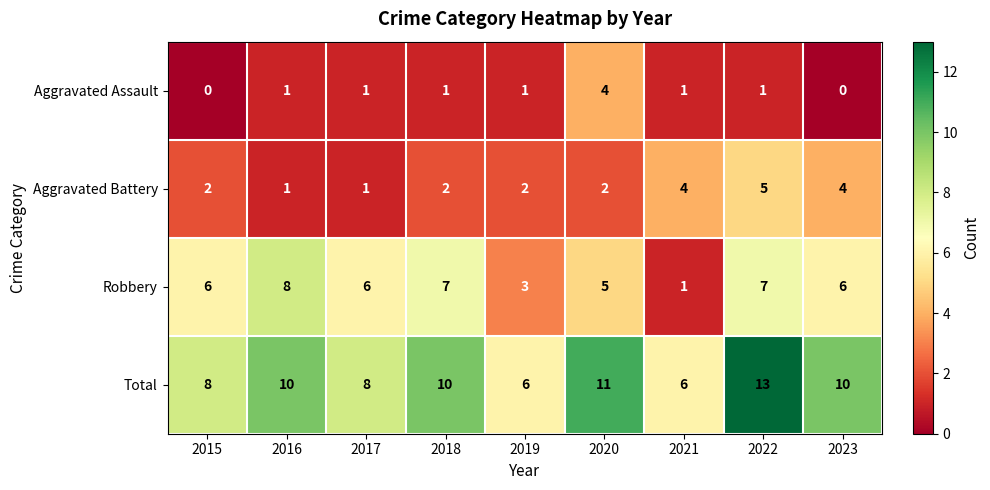

List the series in order of their overall mean, lowest first.

Aggravated Assault, Aggravated Battery, Robbery, Total